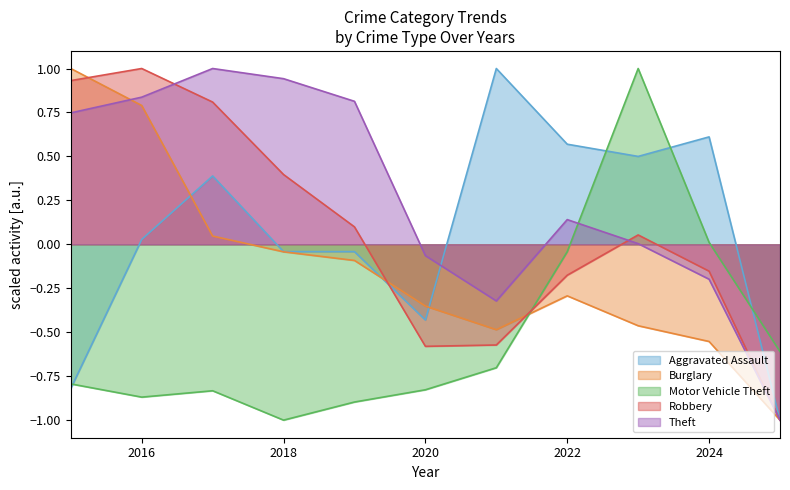

At which category is the sum across all series the highest?

2016